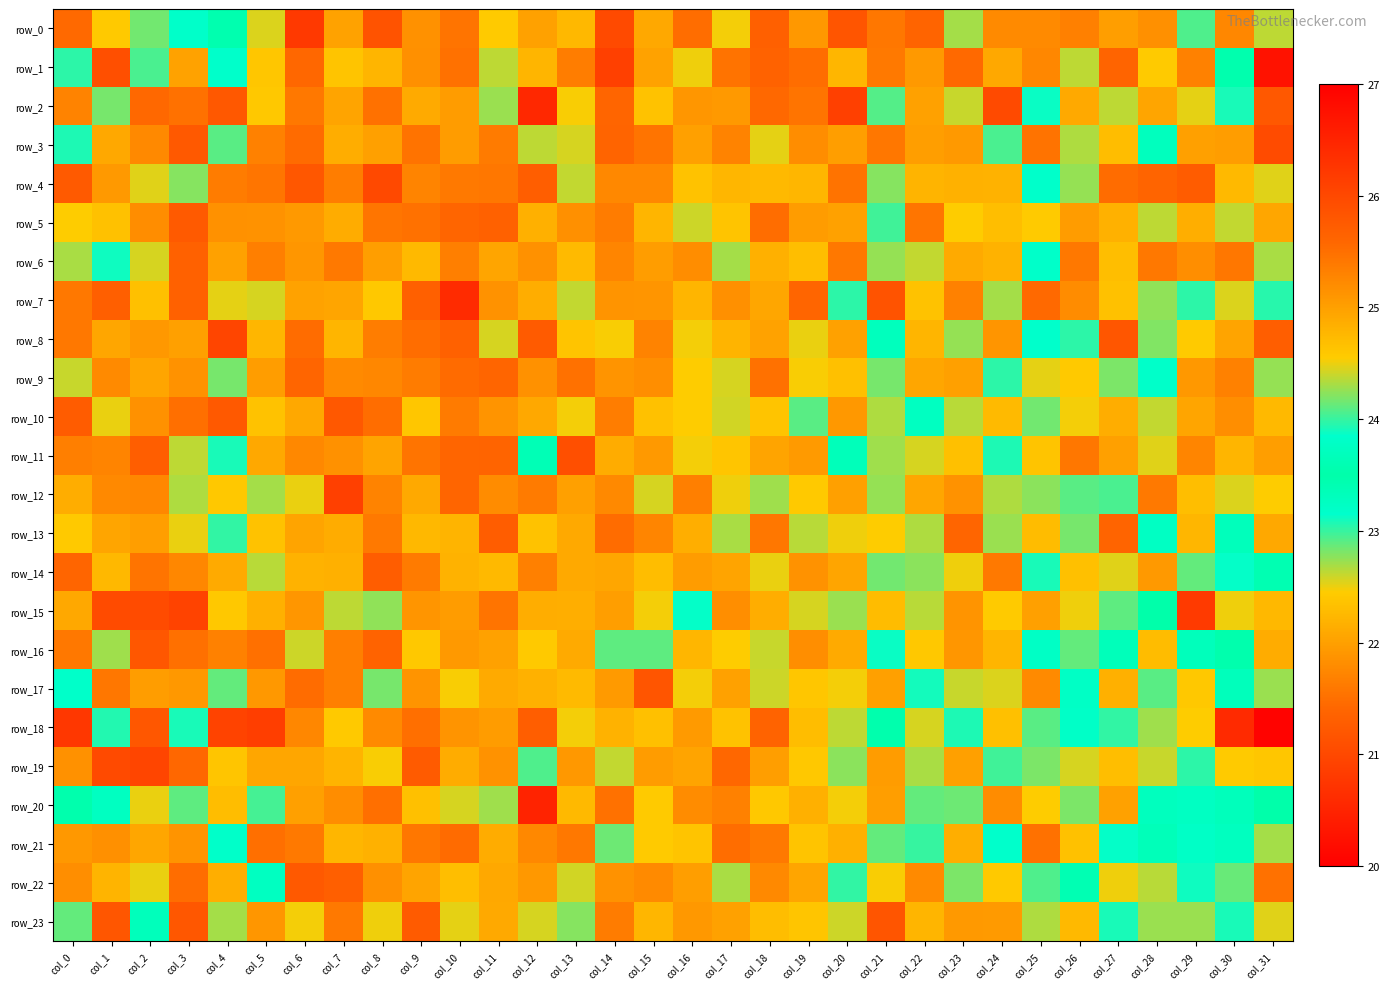

Read the row_9 value at col_28.

23.2